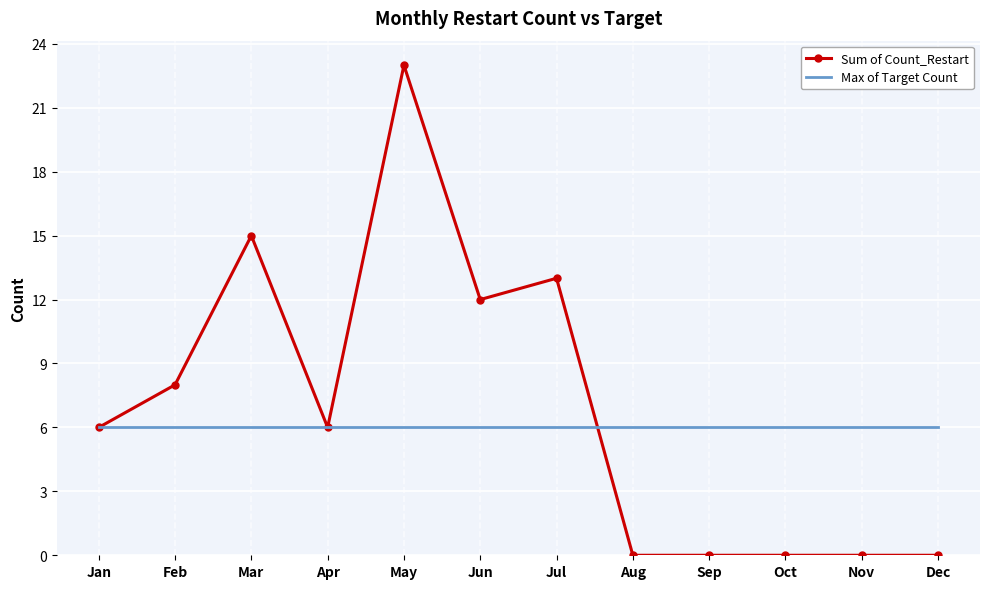

List the series in order of their peak value, highest first.

Sum of Count_Restart, Max of Target Count